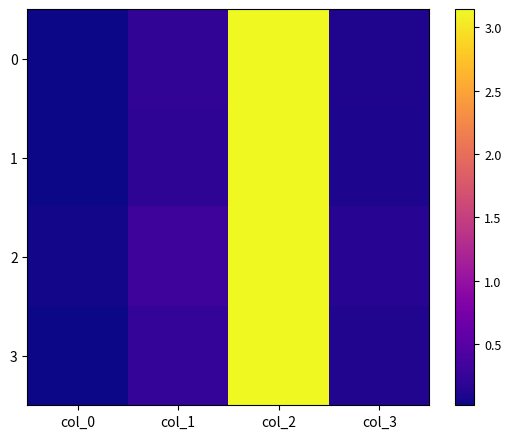

At how many categories does at least one series exceed 0?

4